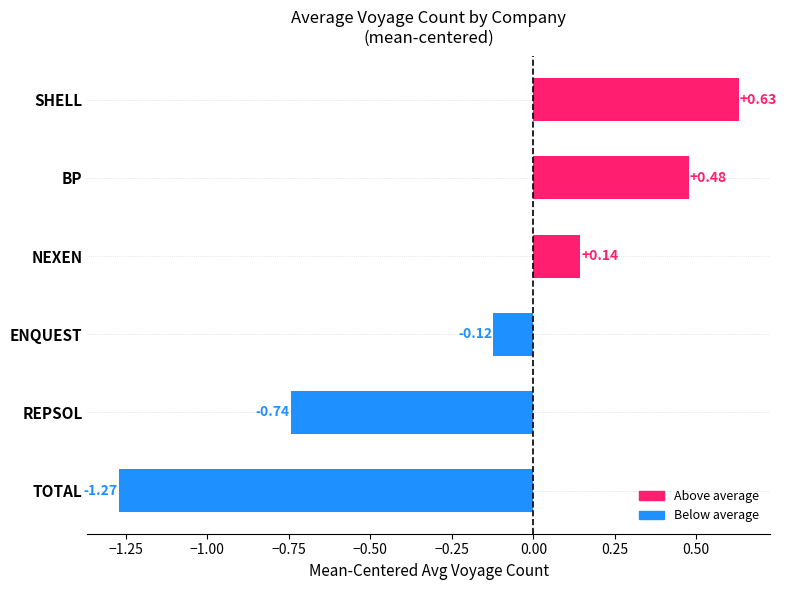

What is the difference between the values at NEXEN and TOTAL?

1.4